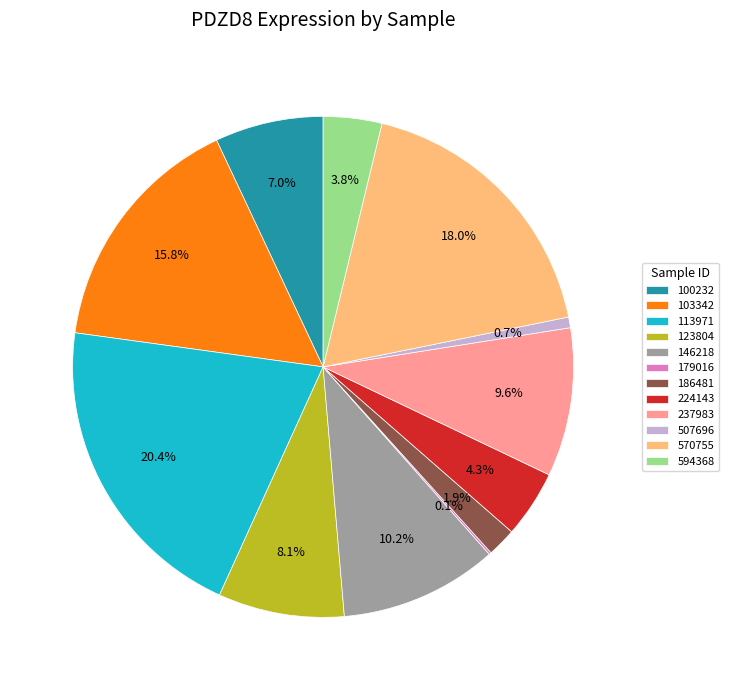

To the nearest percent, what percentage of the pie is 570755?

18%